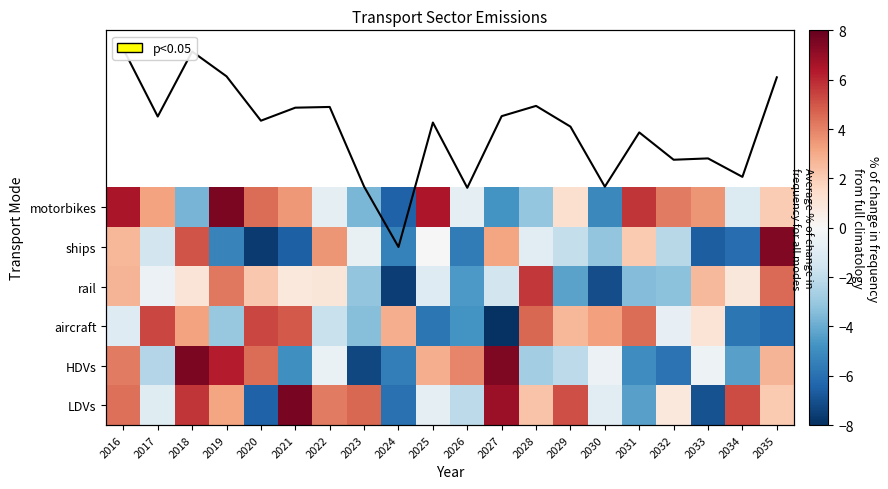

At which label does HDVs first exceed 0?

2016